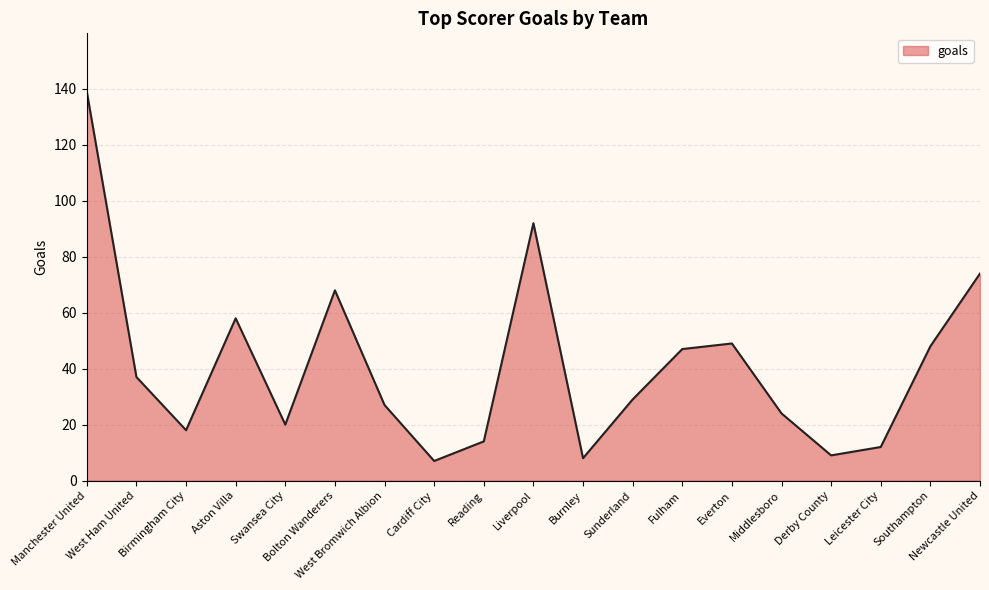

What is the maximum value shown in the chart?

139